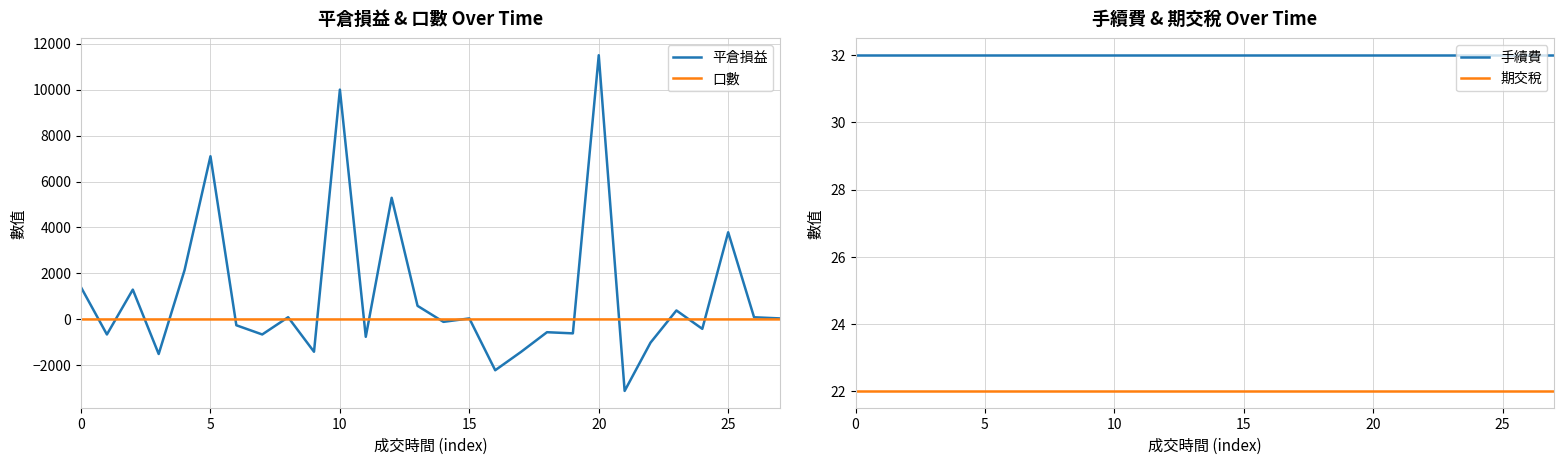

What is the smallest value displayed?

-3108